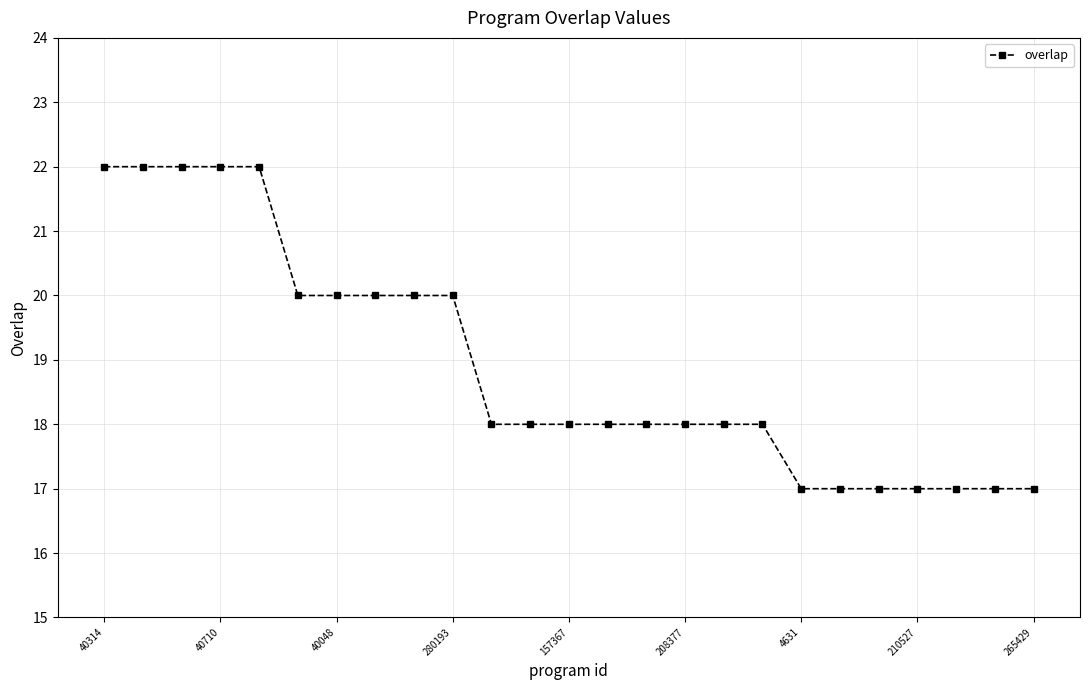

Count the values in the range 17 to 20.

20